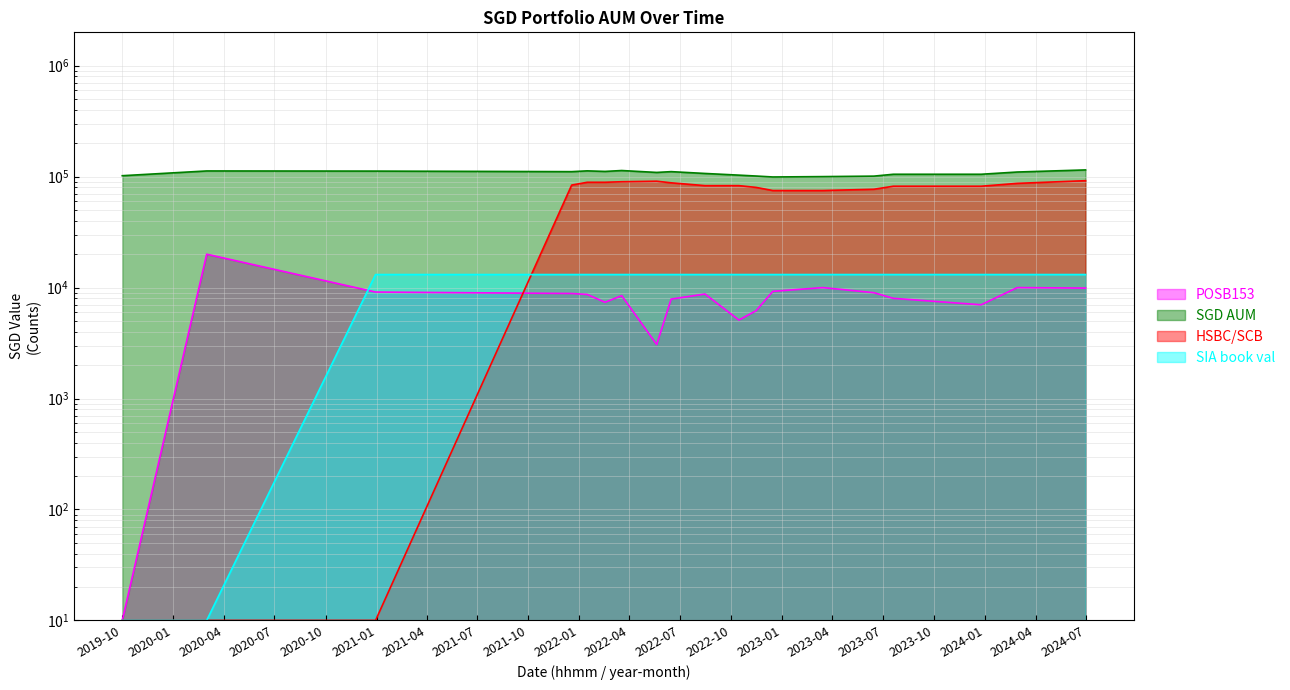

After their last crossing, which series has the higher values: SIA book val or HSBC/SCB?

HSBC/SCB